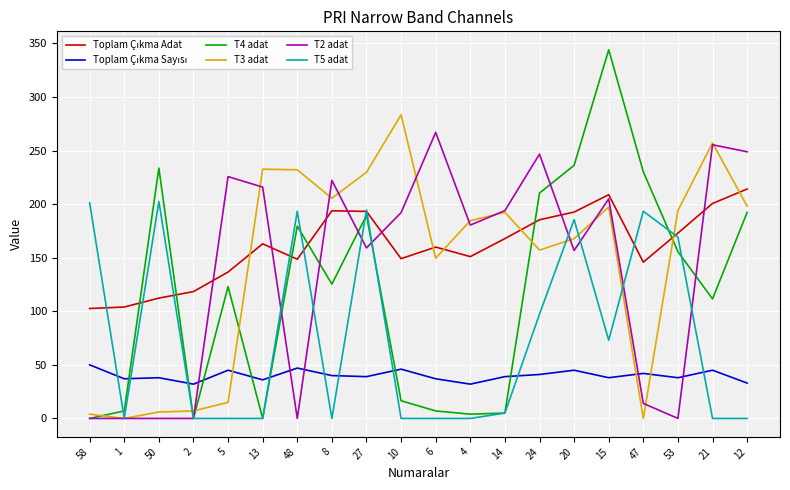

True or false: T4 adat has a value of 0.0 at 13.

True